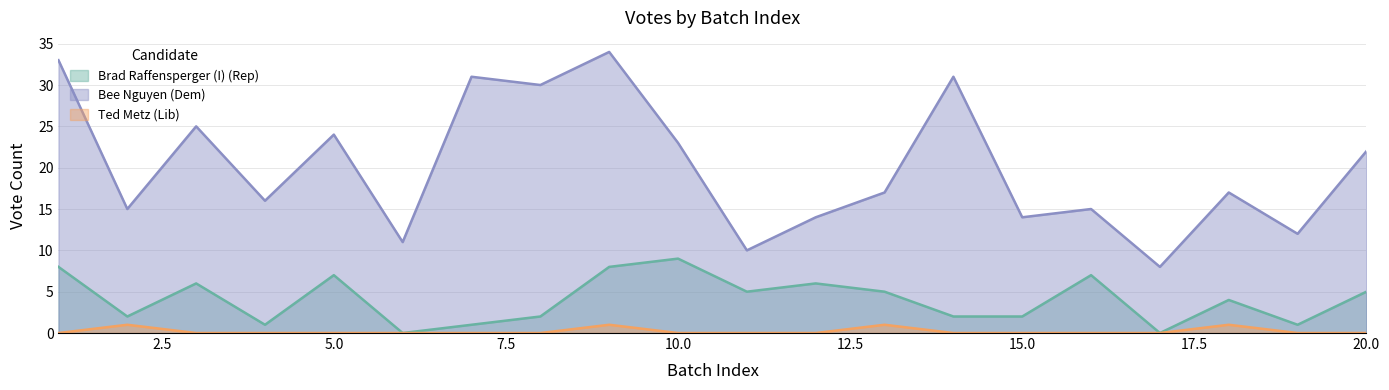

How many categories are shown in the chart?

20